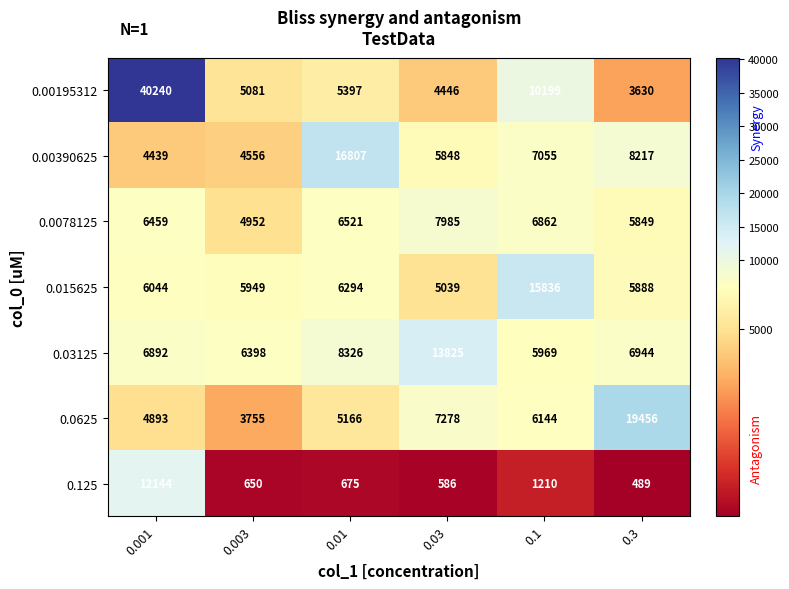

What is the difference between the 0.0625 values at 0.03 and 0.001?

2385